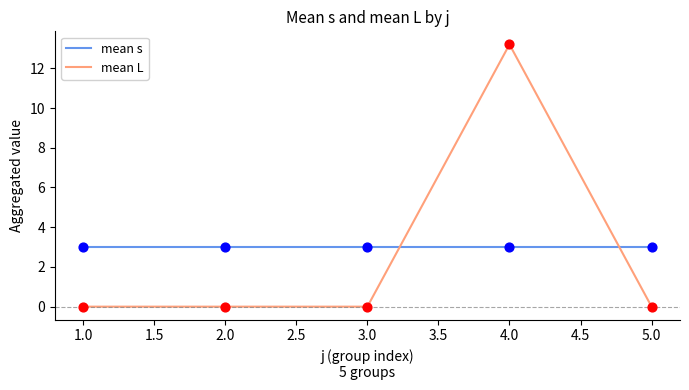

Which series has the widest spread of values?

mean L